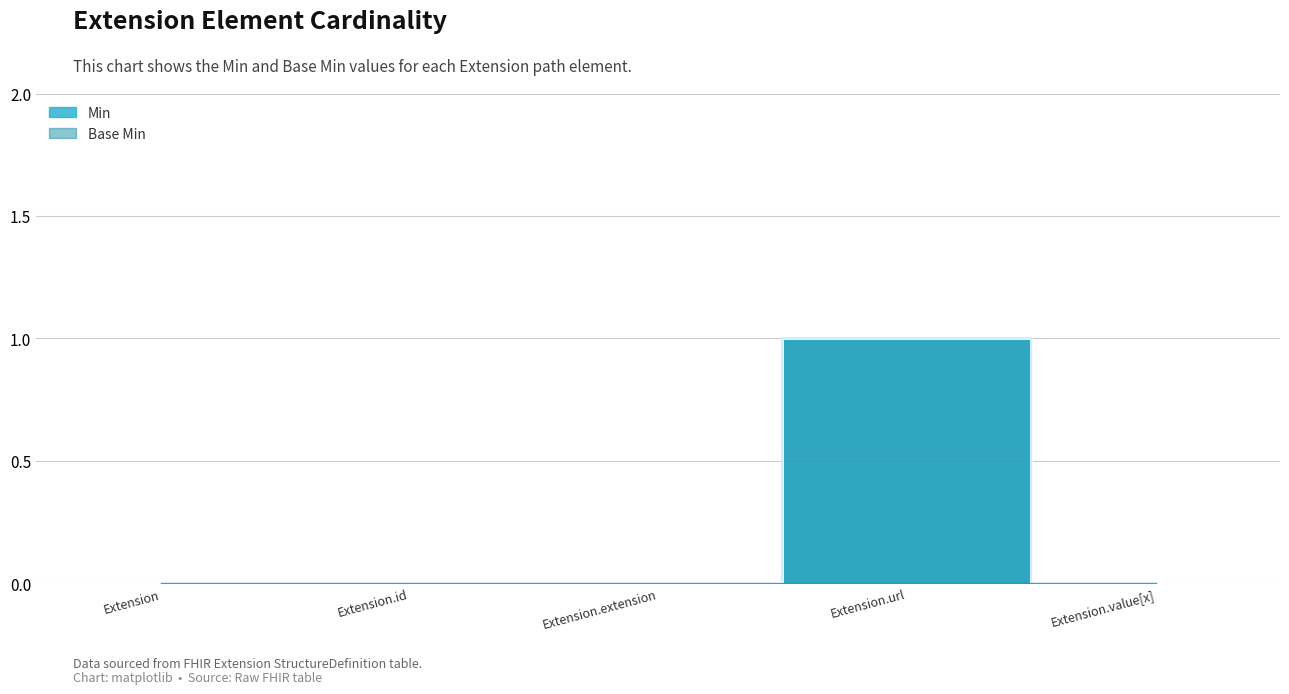

At which category is the sum across all series the highest?

Extension.url